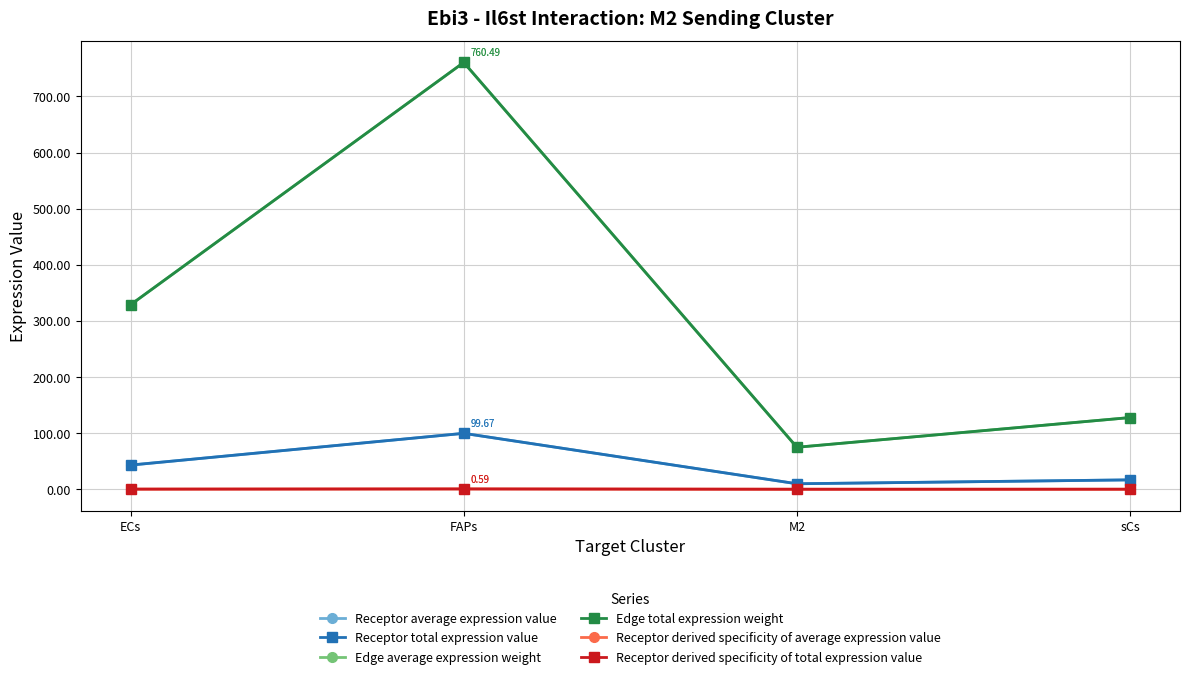

Is this an area chart (filled region under the line)?

No